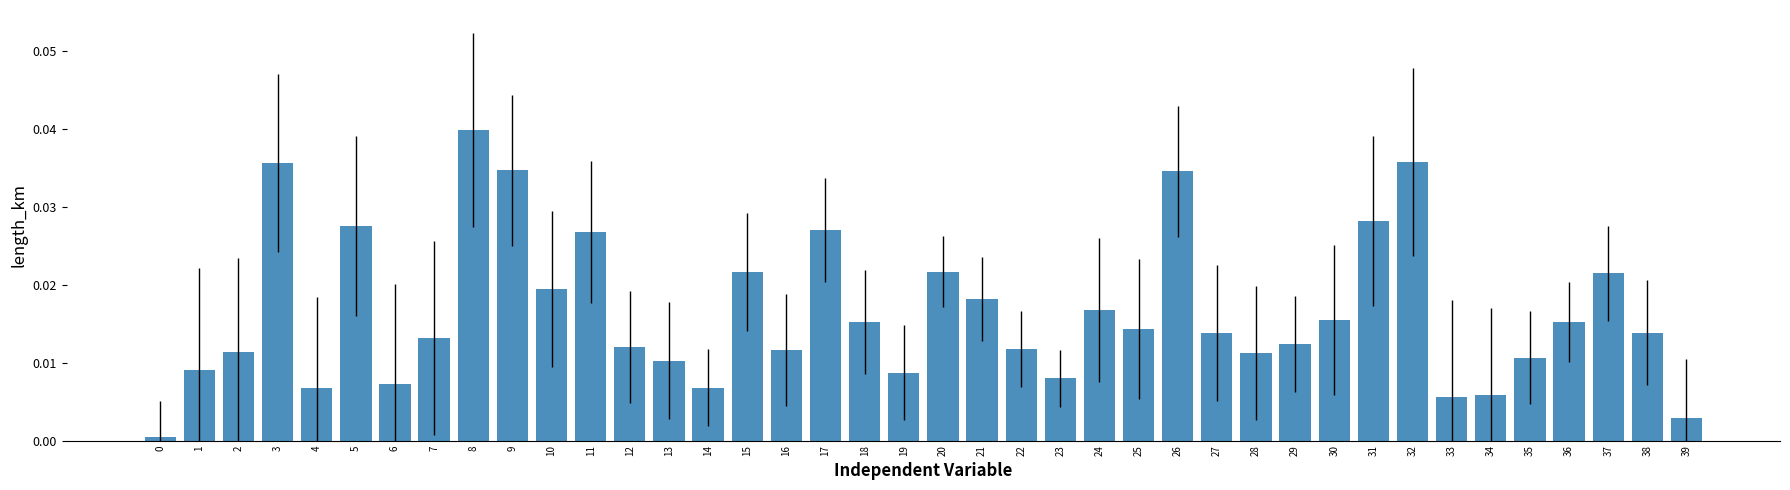

True or false: the data shows 0.0 at 4.

True